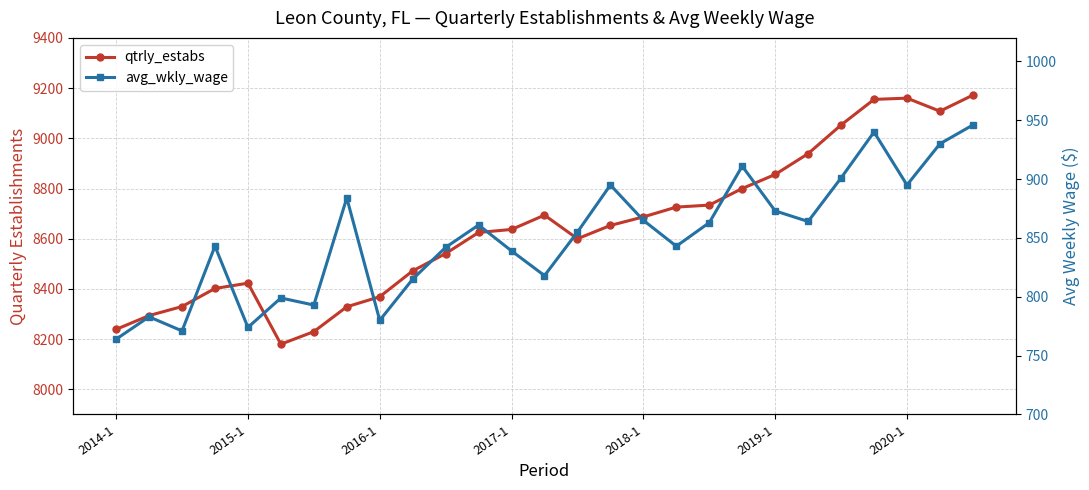

True or false: avg_wkly_wage and qtrly_estabs cross at least once.

False